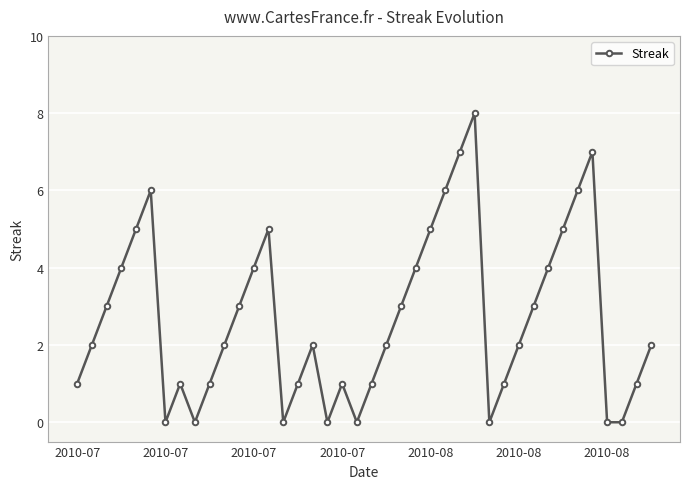

What is the average value?

3